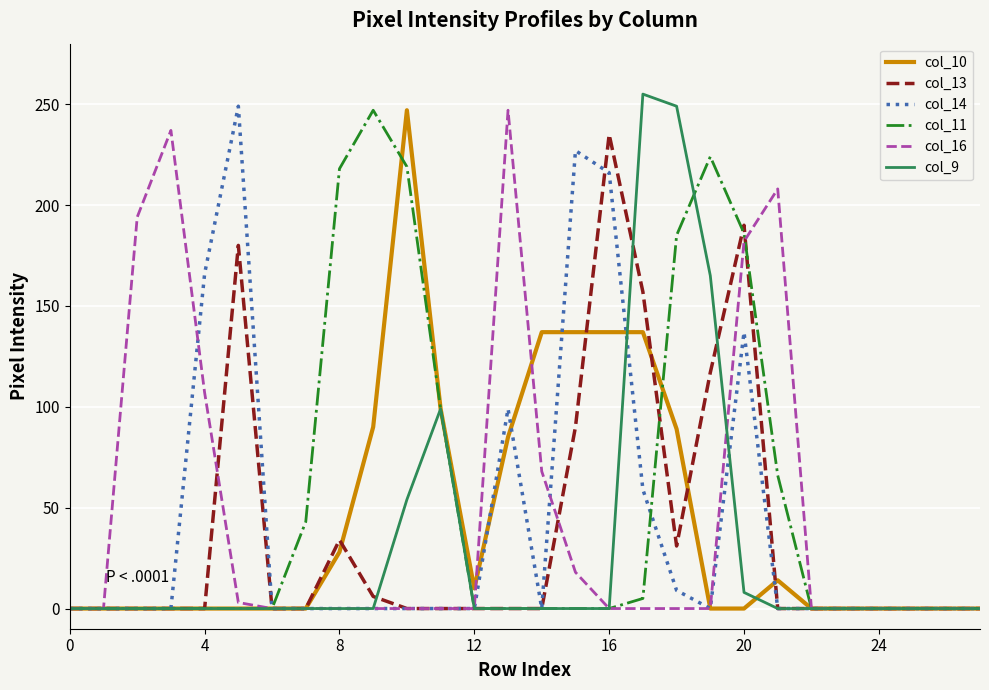

Which series has the largest total across all categories?

col_11